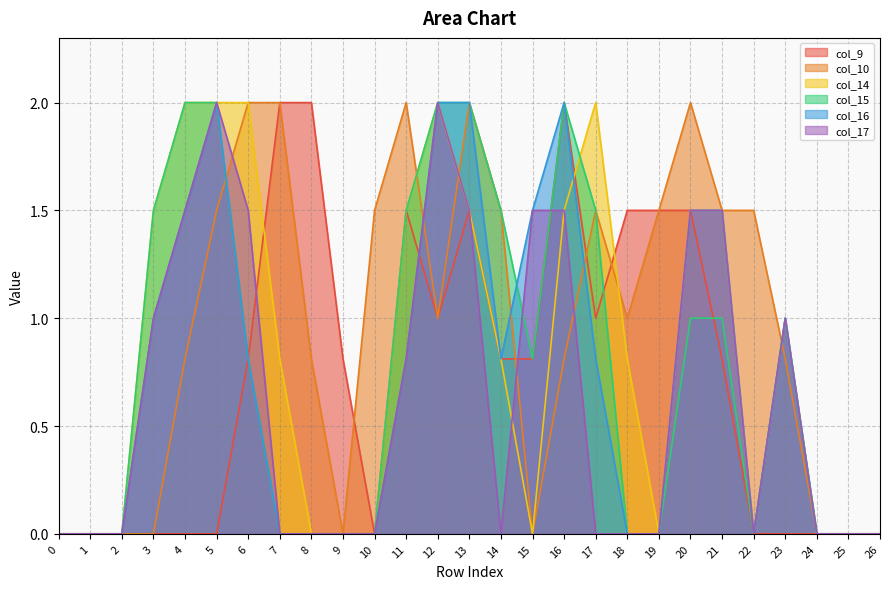

Is the value of col_14 at 1 greater than the value of col_9 at 18?

No